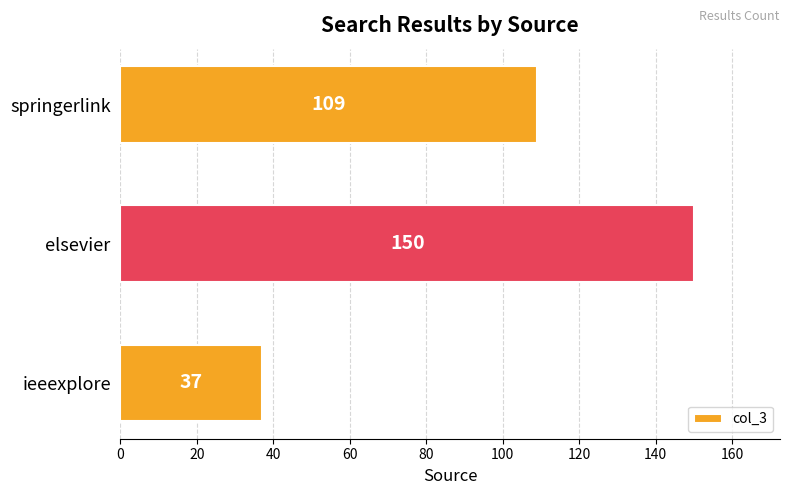

The value at springerlink is 74. True or false?

False